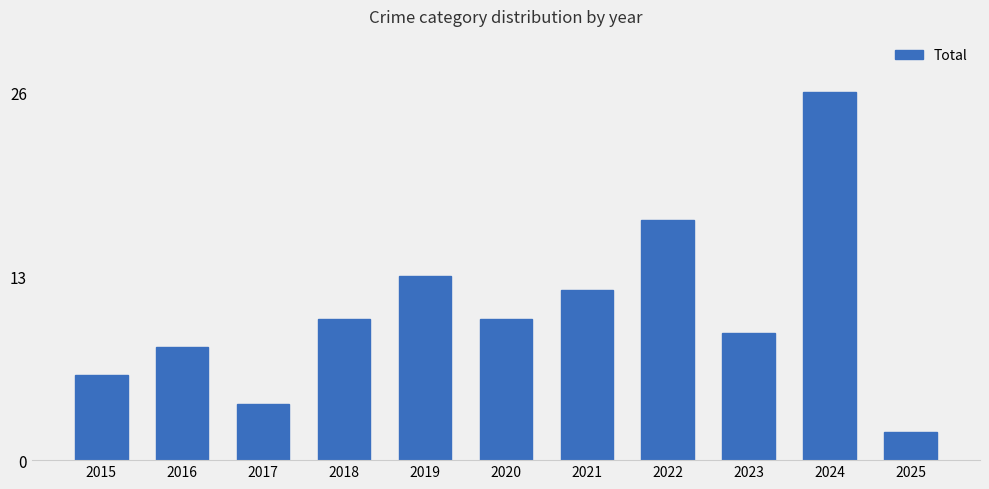

The chart shows a value of 20 at 2019. True or false?

False